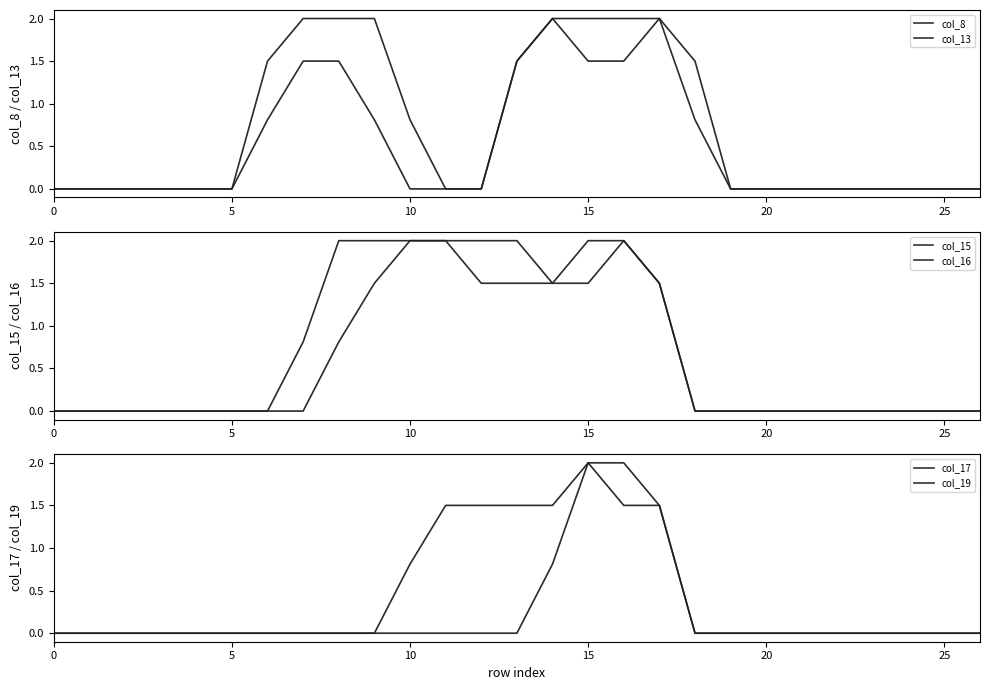

Does the chart have visible grid lines?

No